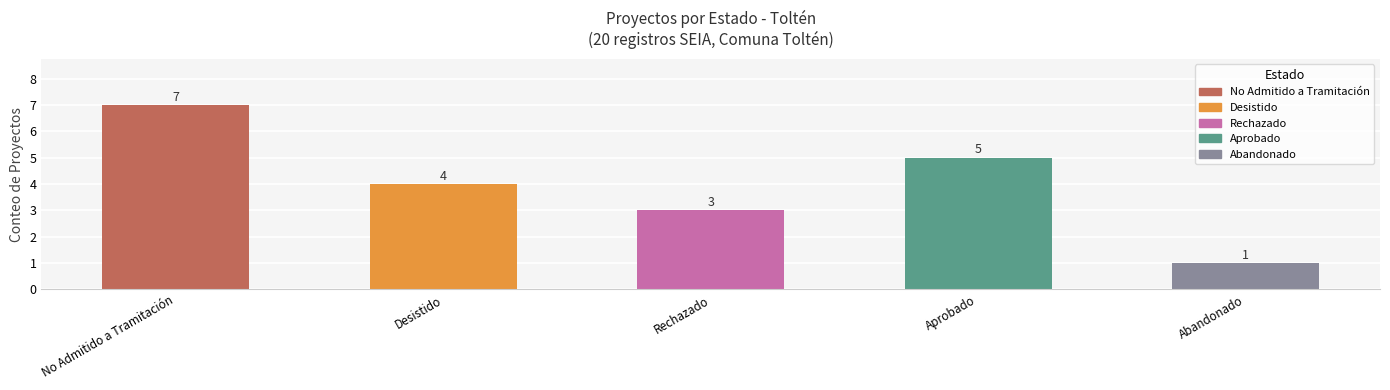

Rank the categories by value from lowest to highest.

Abandonado, Rechazado, Desistido, Aprobado, No Admitido a Tramitación